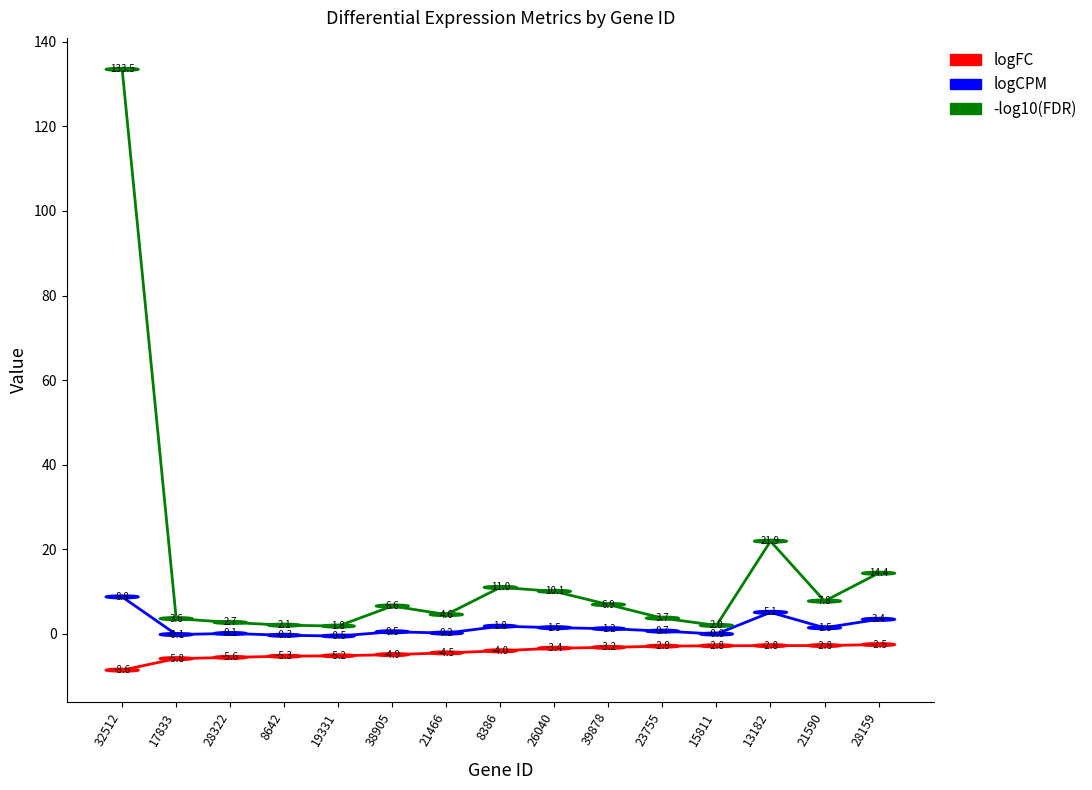

At which label does logCPM reach its minimum?

19331